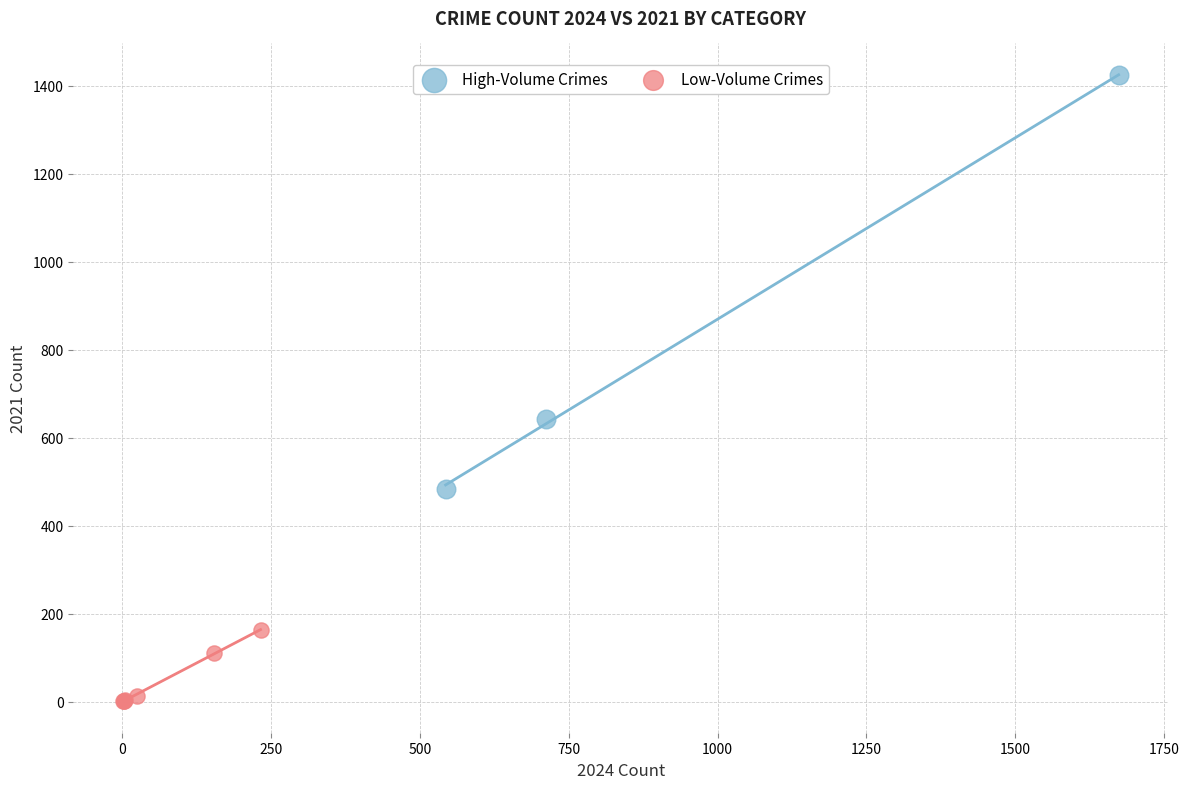

Which series reaches the maximum Y coordinate?

High-Volume Crimes